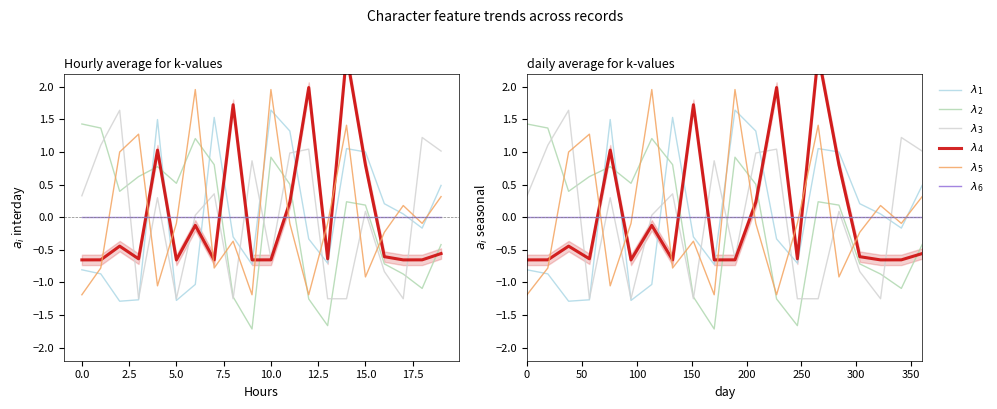

How many intersections are there between $\lambda_5$ and $\lambda_3$?

12